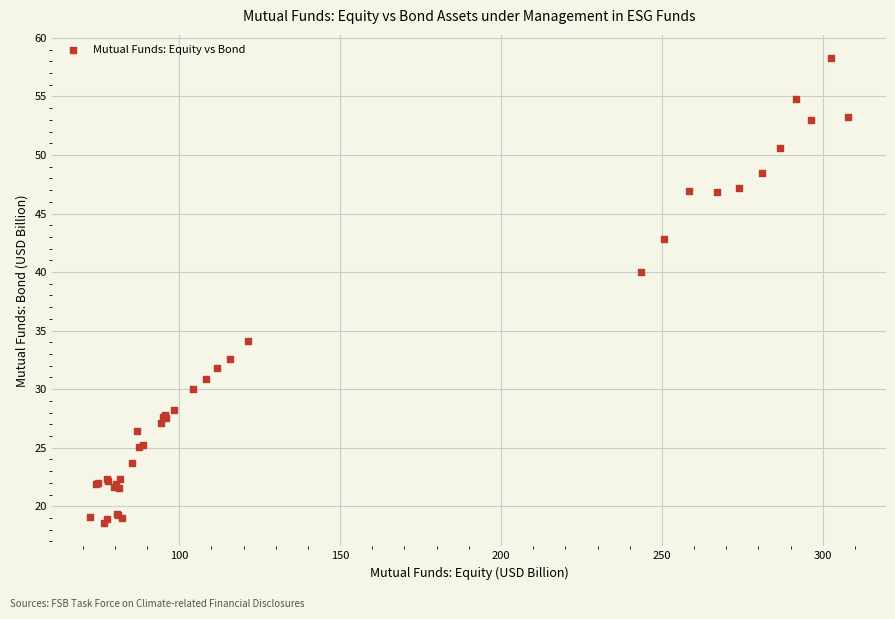

What Y value in the scatter plot is closest to 38?

40.0